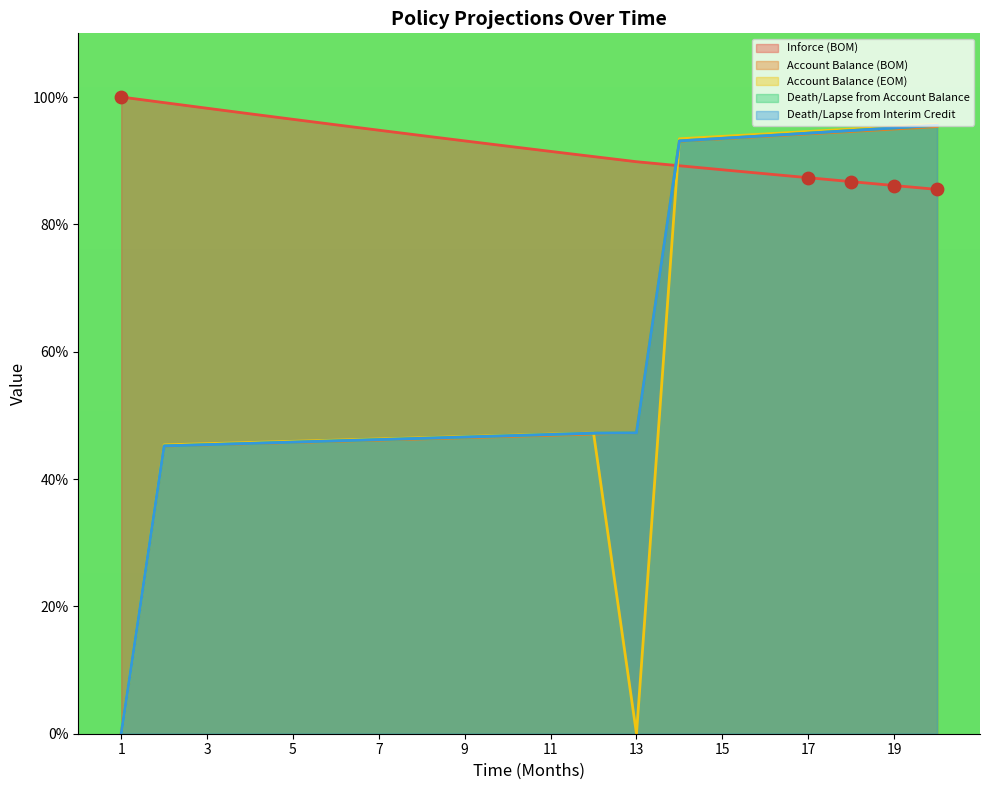

Which series contains the highest Y value?

Inforce (BOM)